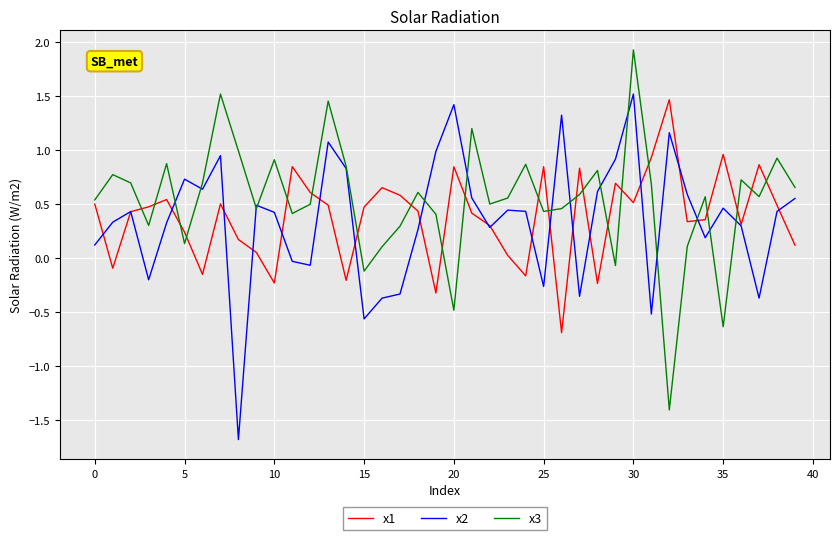

What is the sum of all x1 values?

15.2